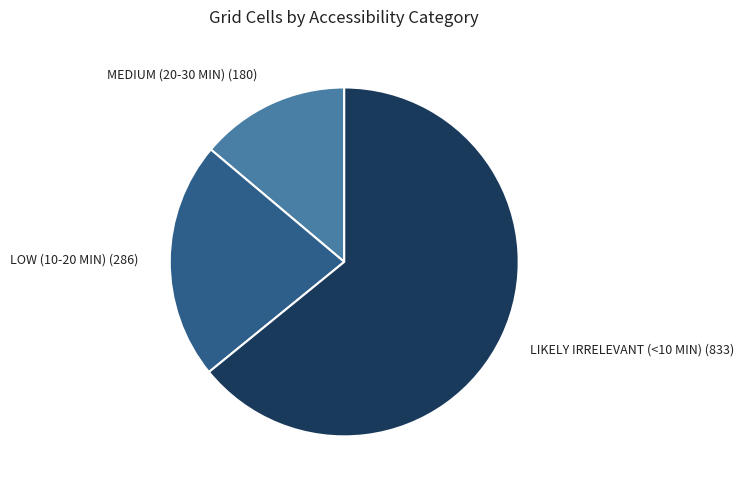

The LOW (10-20 MIN) (286) slice represents 22% of the pie. True or false?

True